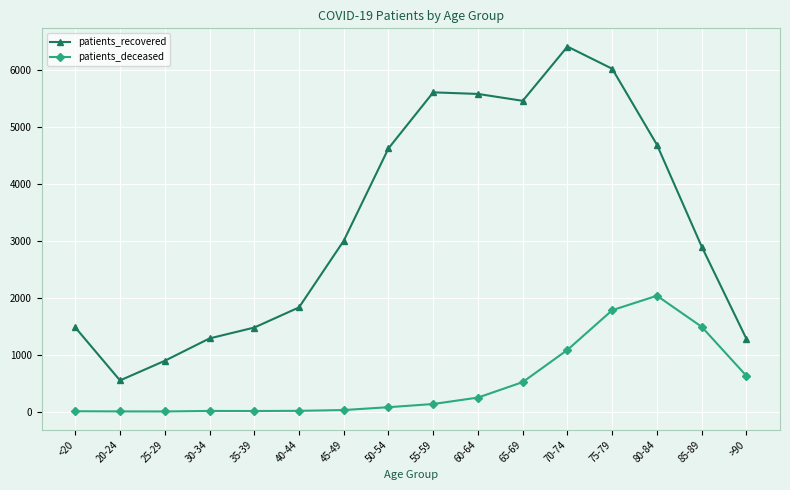

List the series in order of their overall mean, lowest first.

patients_deceased, patients_recovered